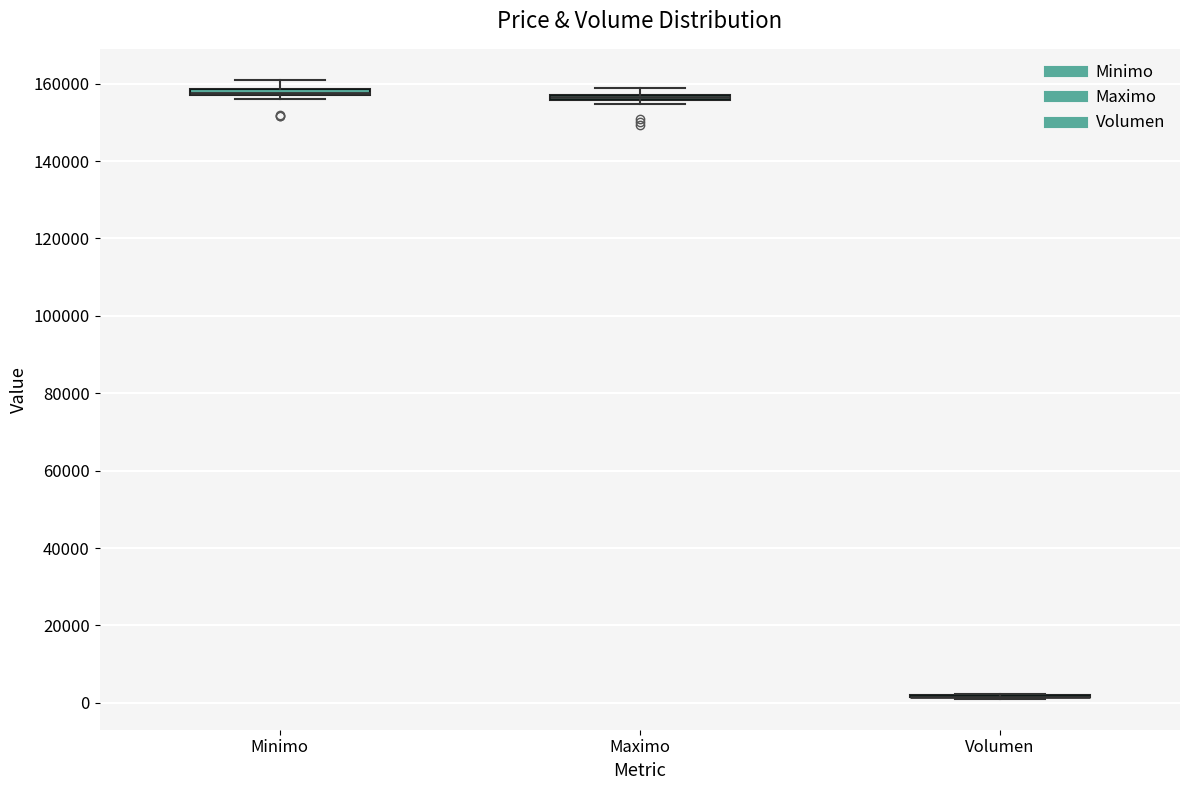

Where is the upper edge of the box for Maximo on the y-axis? The values are not printed on the chart, so give them approximately, as read against the axis.

158000